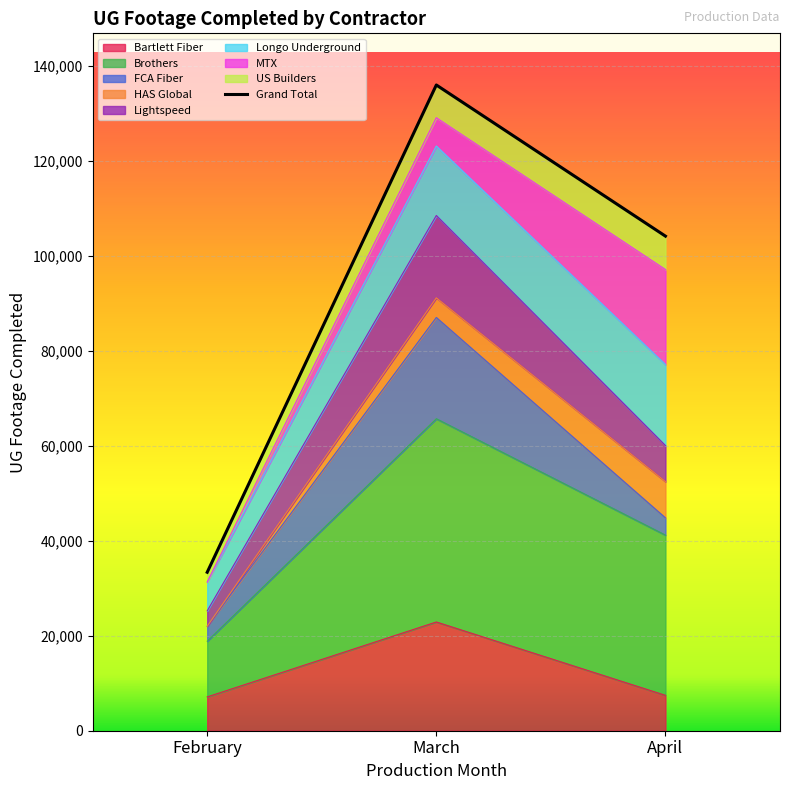

How many lines are shown in the chart?

1